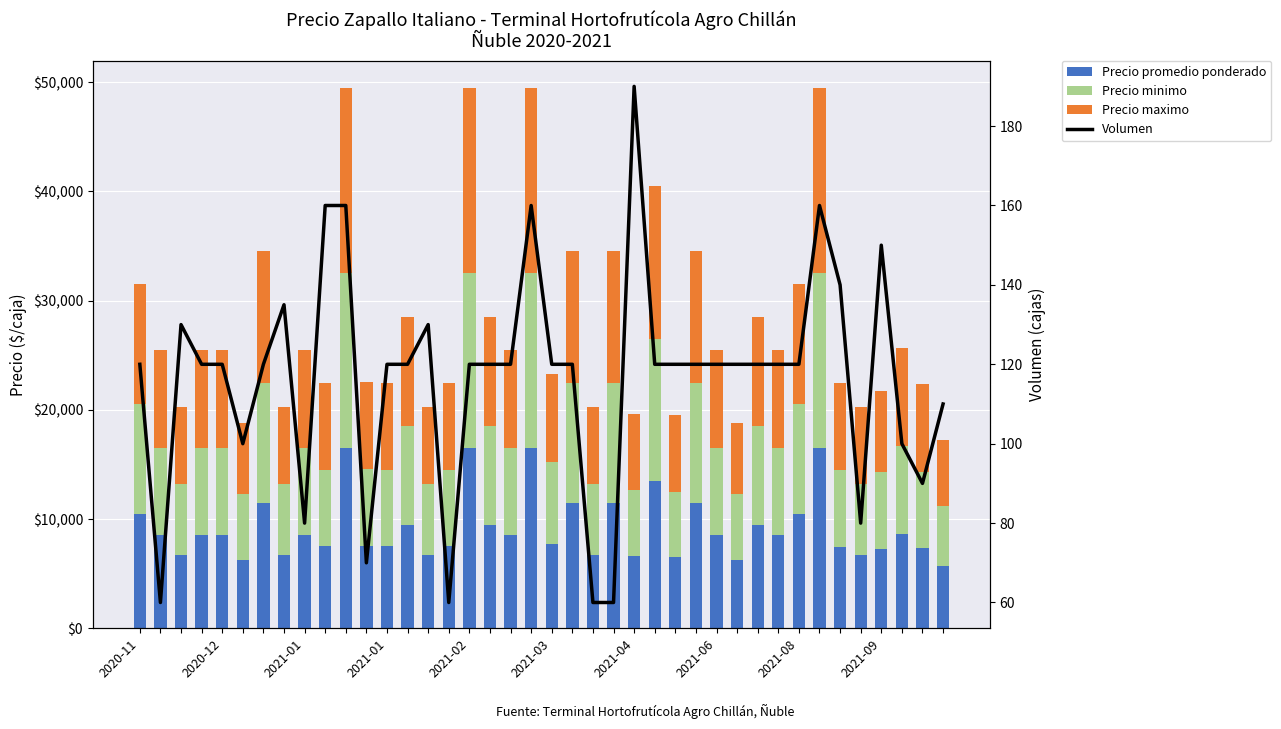

At which label does Precio promedio ponderado first exceed 8500?

2020-11